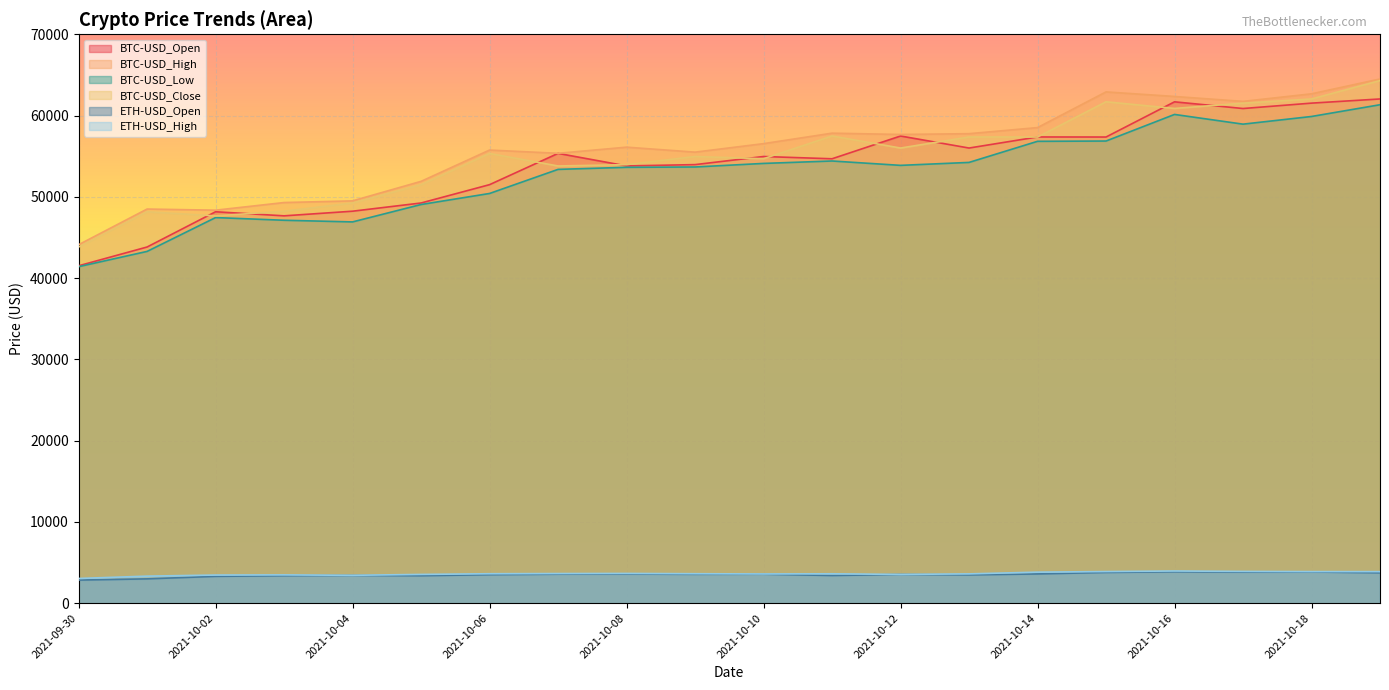

Reading left to right, what are all the values shown in this chart?

BTC-USD_Open: 2021-09-30=41519.1	2021-10-01=43828.9	2021-10-02=48165.8	2021-10-03=47663.7	2021-10-04=48234.0	2021-10-05=49244.1	2021-10-06=51499.8	2021-10-07=55346.9	2021-10-08=53805.5	2021-10-09=53965.2	2021-10-10=54963.3	2021-10-11=54683.1	2021-10-12=57486.0	2021-10-13=56005.1	2021-10-14=57367.3	2021-10-15=57359.5	2021-10-16=61690.3	2021-10-17=60867.1	2021-10-18=61530.1	2021-10-19=62042.4
BTC-USD_High: 2021-09-30=44110.2	2021-10-01=48500.0	2021-10-02=48359.3	2021-10-03=49300.0	2021-10-04=49505.0	2021-10-05=51906.2	2021-10-06=55757.1	2021-10-07=55356.8	2021-10-08=56113.0	2021-10-09=55500.0	2021-10-10=56545.2	2021-10-11=57833.2	2021-10-12=57674.6	2021-10-13=57771.3	2021-10-14=58520.7	2021-10-15=62910.0	2021-10-16=62350.0	2021-10-17=61744.2	2021-10-18=62675.2	2021-10-19=64500.0
BTC-USD_Low: 2021-09-30=41409.7	2021-10-01=43287.4	2021-10-02=47451.0	2021-10-03=47120.1	2021-10-04=46916.7	2021-10-05=49057.2	2021-10-06=50416.0	2021-10-07=53379.0	2021-10-08=53634.4	2021-10-09=53675.0	2021-10-10=54112.9	2021-10-11=54411.5	2021-10-12=53873.8	2021-10-13=54236.1	2021-10-14=56832.3	2021-10-15=56867.1	2021-10-16=60139.0	2021-10-17=58943.8	2021-10-18=59887.7	2021-10-19=61333.0
BTC-USD_Close: 2021-09-30=43824.4	2021-10-01=48165.8	2021-10-02=47657.7	2021-10-03=48234.0	2021-10-04=49245.5	2021-10-05=51494.0	2021-10-06=55339.5	2021-10-07=53797.8	2021-10-08=53963.8	2021-10-09=54962.3	2021-10-10=54690.5	2021-10-11=57487.4	2021-10-12=56005.1	2021-10-13=57367.3	2021-10-14=57359.5	2021-10-15=61695.4	2021-10-16=60877.4	2021-10-17=61527.1	2021-10-18=62042.4	2021-10-19=64303.1
ETH-USD_Open: 2021-09-30=2849.7	2021-10-01=3001.1	2021-10-02=3311.2	2021-10-03=3388.7	2021-10-04=3419.6	2021-10-05=3386.9	2021-10-06=3517.3	2021-10-07=3576.4	2021-10-08=3588.8	2021-10-09=3564.0	2021-10-10=3575.2	2021-10-11=3414.8	2021-10-12=3542.2	2021-10-13=3490.2	2021-10-14=3608.4	2021-10-15=3791.1	2021-10-16=3869.7	2021-10-17=3829.7	2021-10-18=3847.4	2021-10-19=3745.1
ETH-USD_High: 2021-09-30=3048.6	2021-10-01=3337.2	2021-10-02=3469.9	2021-10-03=3489.2	2021-10-04=3438.9	2021-10-05=3547.9	2021-10-06=3632.4	2021-10-07=3655.0	2021-10-08=3670.0	2021-10-09=3634.1	2021-10-10=3605.5	2021-10-11=3625.0	2021-10-12=3549.0	2021-10-13=3614.5	2021-10-14=3828.8	2021-10-15=3900.0	2021-10-16=3968.5	2021-10-17=3919.0	2021-10-18=3894.7	2021-10-19=3890.4